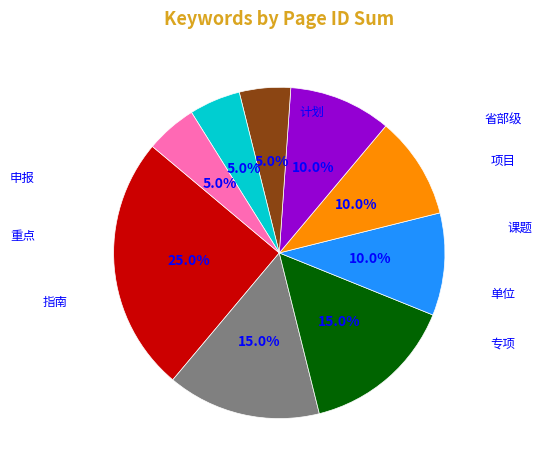

Does any single category account for the majority?

No